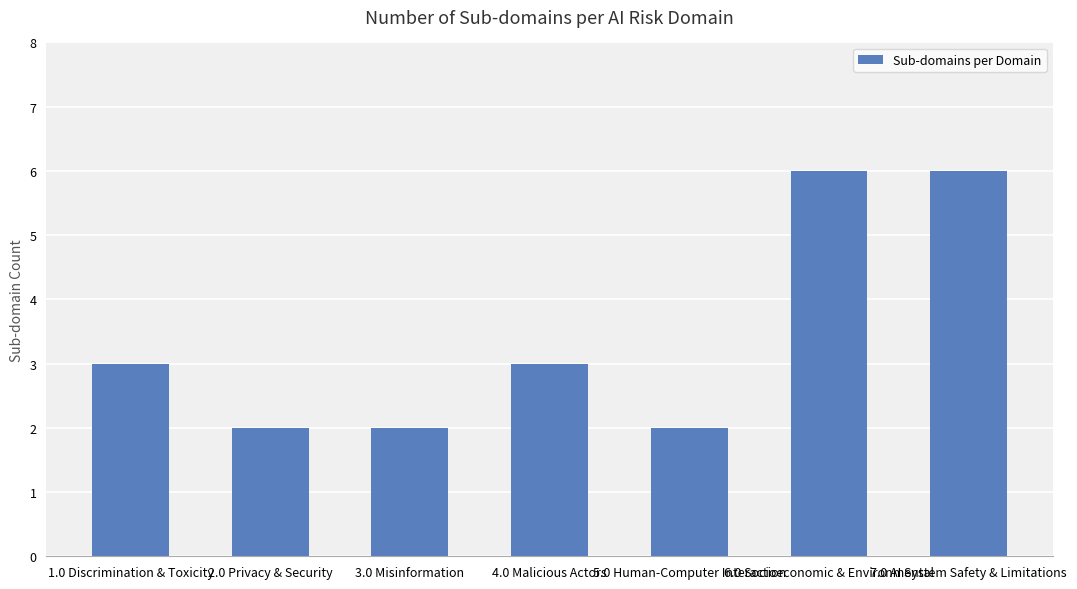

How many data points are less than 3?

3